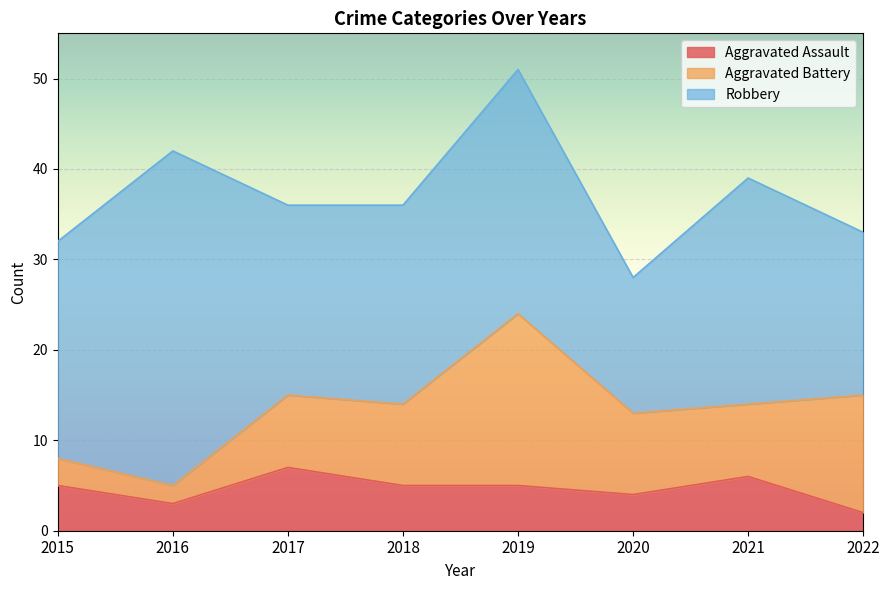

At which category does the chart reach its minimum across all series?

2022